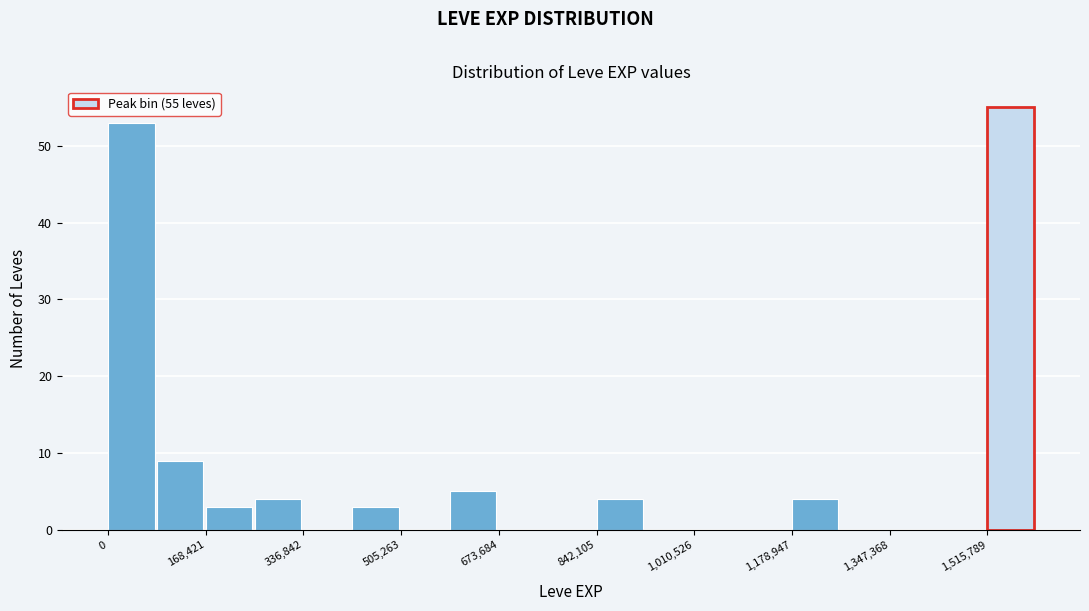

Over which range of the x-axis is the bar tallest?

1520000 to 1600000